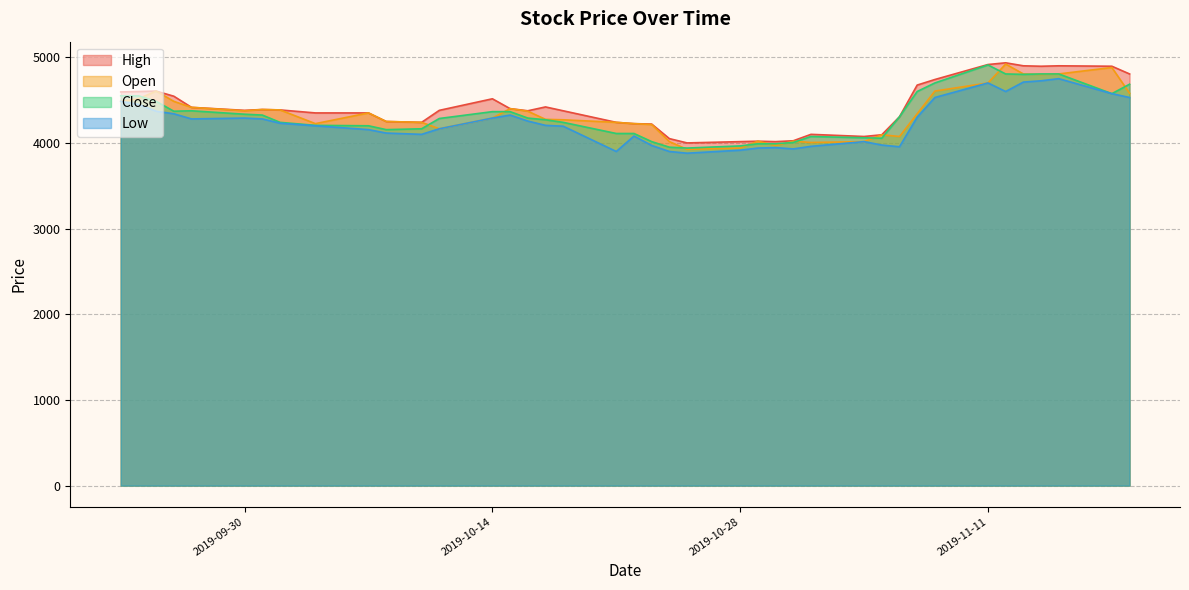

What is the label of the 36th point from the left?

2019-11-13